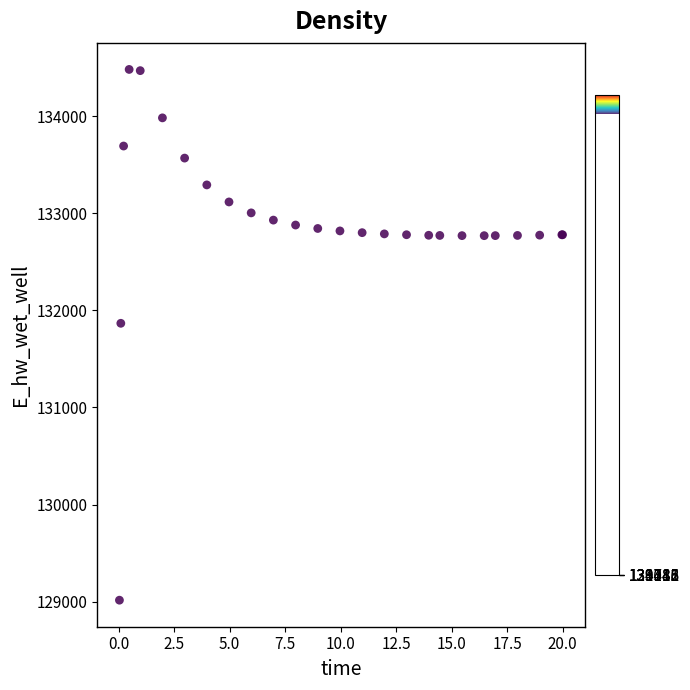

What Y value in the scatter plot is closest to 131748?

131867.0